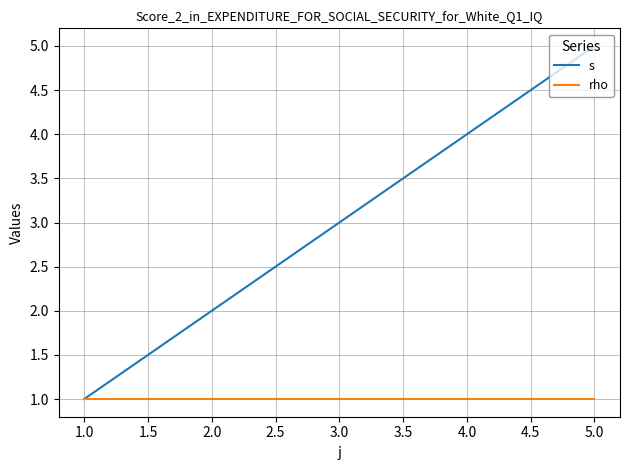

Count the number of data series in this chart.

2